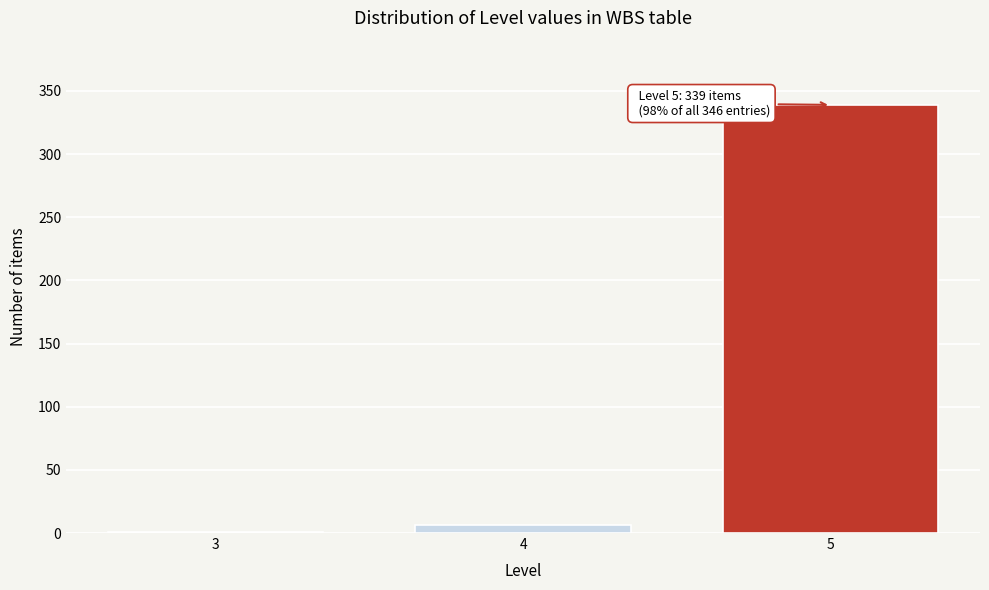

Reading left to right, extract all data points from this chart.

3=1	4=6	5=339